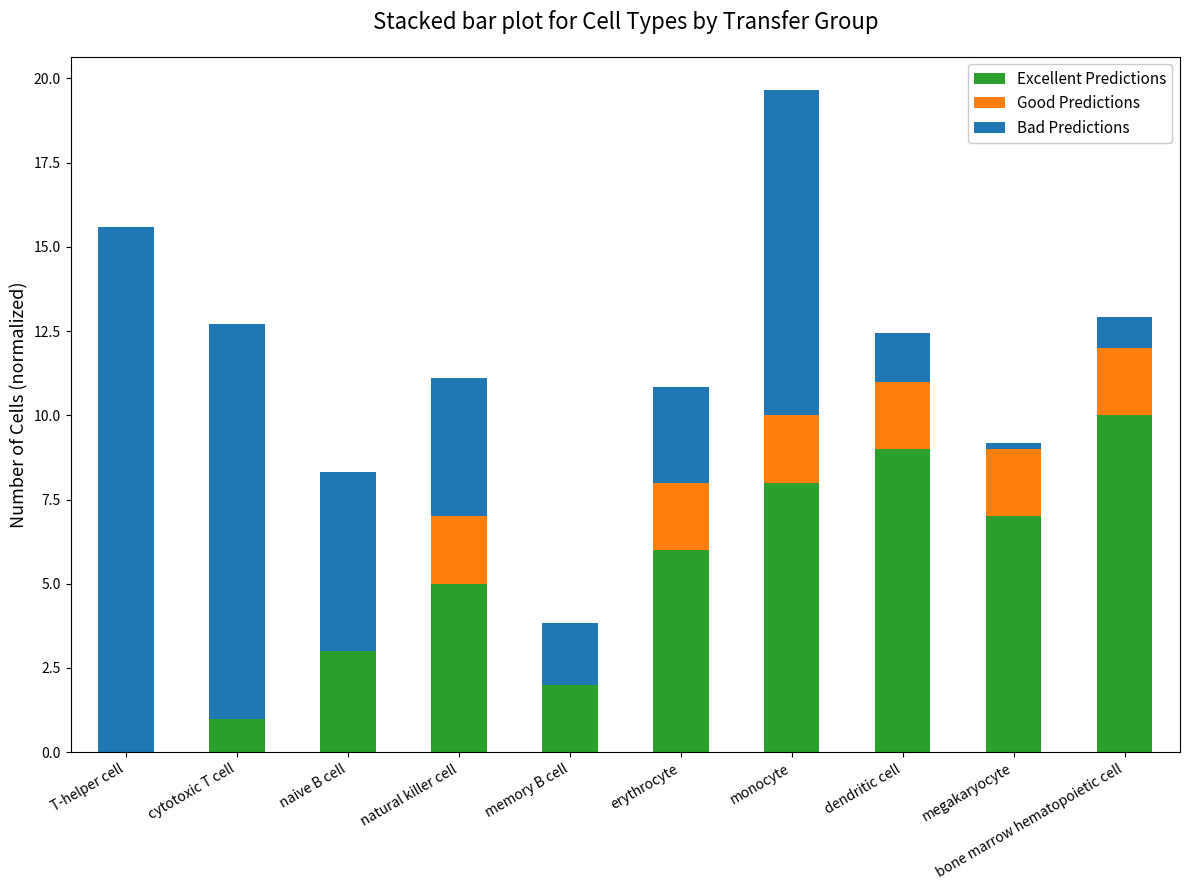

Count the number of data series in this chart.

3